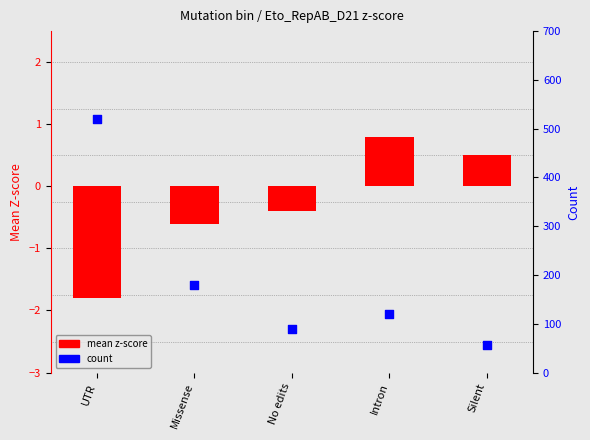

At how many categories does at least one series exceed 476?

1